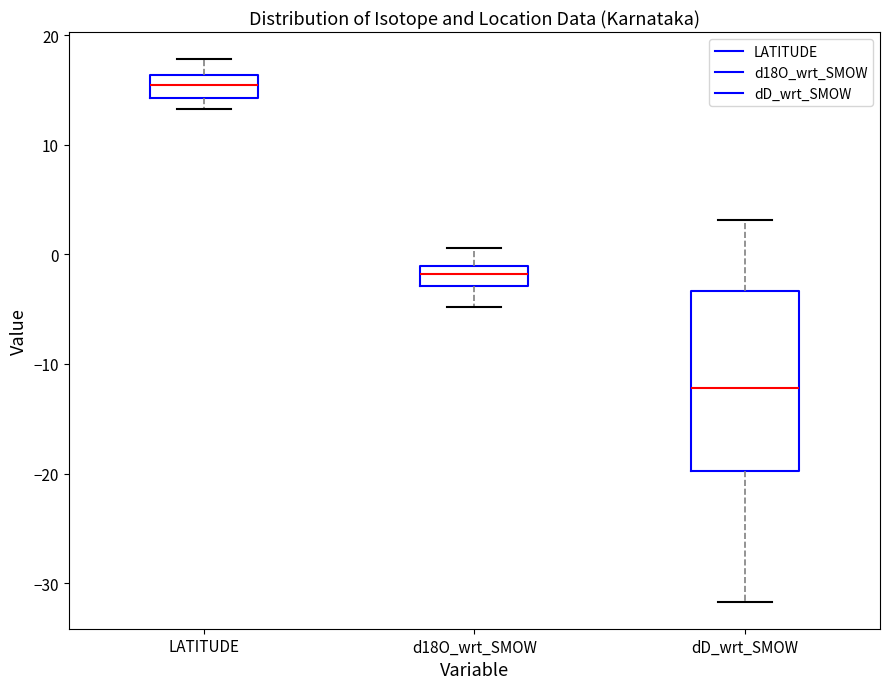

Reading left to right, read every box against the y-axis: the position of its median line, the range the box covers, and the ends of its whiskers. The values are not printed on the chart, so give them approximately, as read against the axis.

LATITUDE: median 15, box 14 to 16, whiskers 13 to 18
d18O_wrt_SMOW: median -2, box -3 to -1, whiskers -5 to 1
dD_wrt_SMOW: median -12, box -20 to -3, whiskers -32 to 3